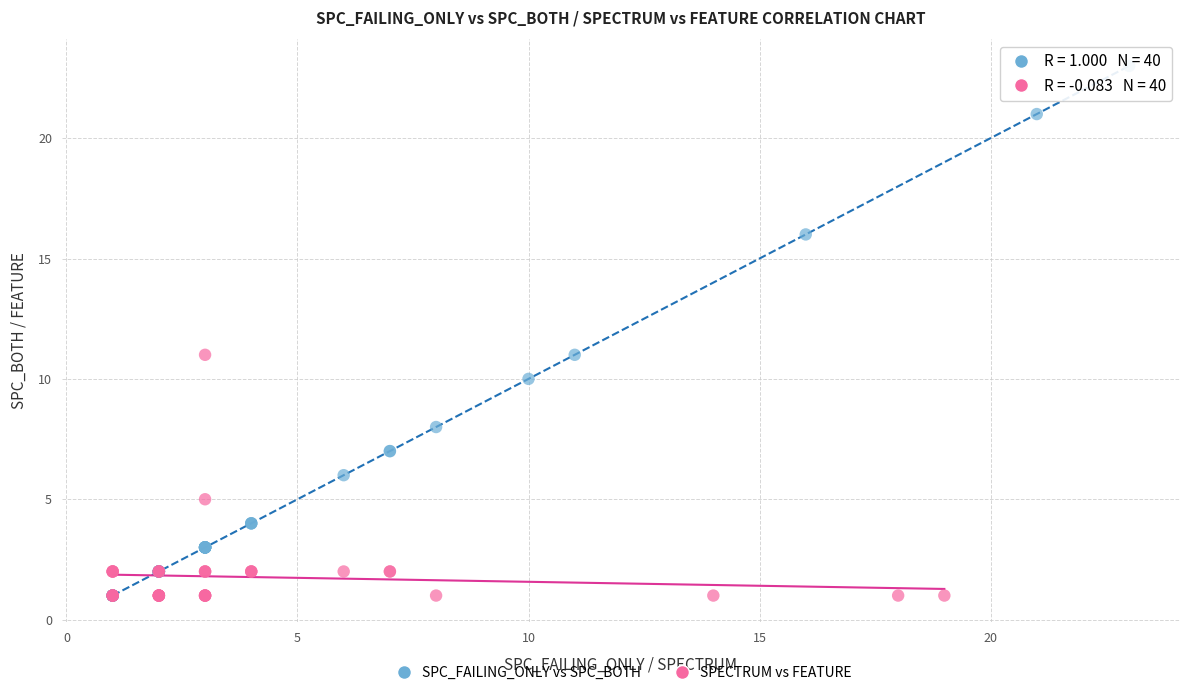

Which series contains the highest Y value?

SPC_FAILING_ONLY vs SPC_BOTH